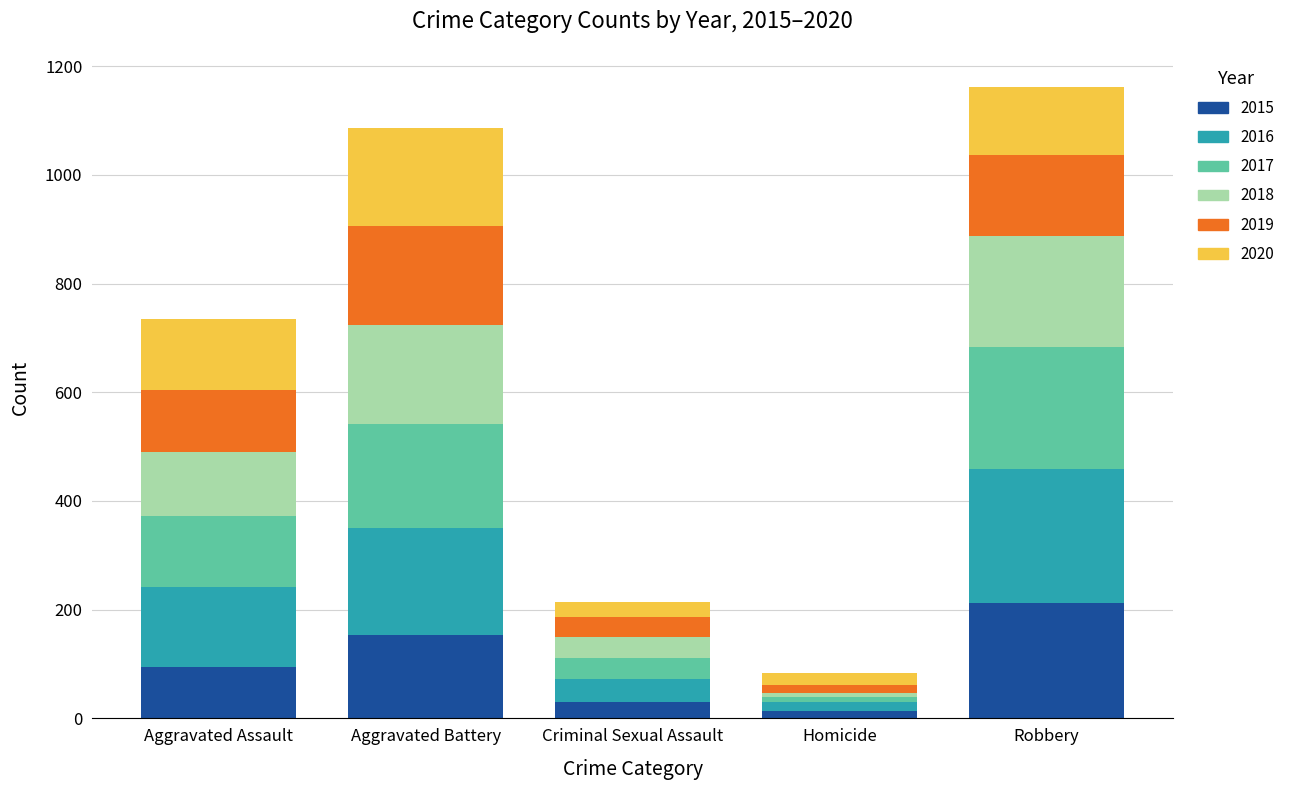

Reading left to right, list the values for the 2015 series.

95	154	31	13	212